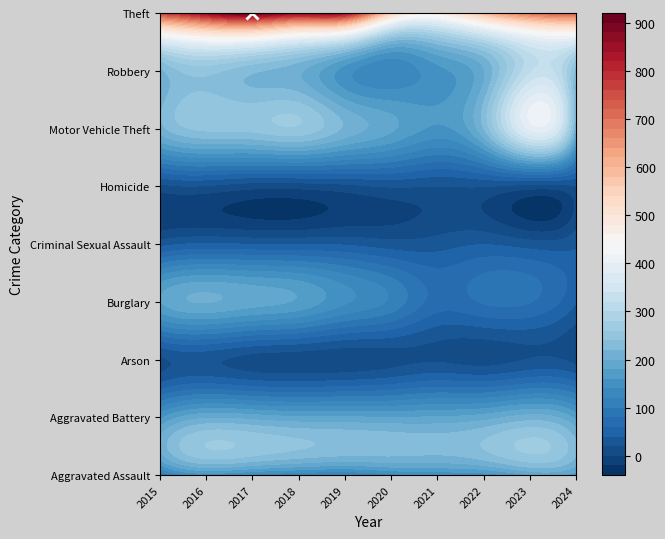

Reading left to right, transcribe all the data shown in this chart.

Aggravated Assault: 2015=95	2016=146	2017=131	2018=119	2019=113	2020=131	2021=142	2022=146	2023=177	2024=166
Aggravated Battery: 2015=154	2016=196	2017=191	2018=183	2019=182	2020=180	2021=182	2022=190	2023=209	2024=173
Arson: 2015=15	2016=25	2017=12	2018=8	2019=6	2020=12	2021=17	2022=11	2023=21	2024=12
Burglary: 2015=178	2016=201	2017=189	2018=176	2019=143	2020=115	2021=71	2022=82	2023=81	2024=41
Criminal Sexual Assault: 2015=31	2016=42	2017=39	2018=38	2019=37	2020=28	2021=30	2022=39	2023=29	2024=35
Homicide: 2015=13	2016=18	2017=8	2018=8	2019=14	2020=22	2021=20	2022=21	2023=12	2024=20
Motor Vehicle Theft: 2015=211	2016=245	2017=247	2018=256	2019=216	2020=184	2021=156	2022=219	2023=385	2024=200
Robbery: 2015=212	2016=247	2017=224	2018=204	2019=150	2020=124	2021=153	2022=198	2023=316	2024=225
Theft: 2015=774	2016=858	2017=916	2018=856	2019=841	2020=550	2021=474	2022=592	2023=696	2024=724